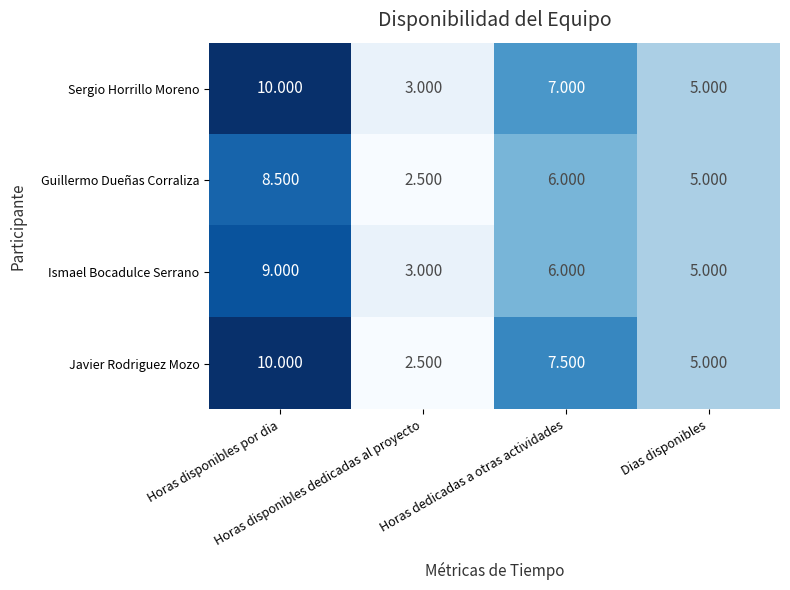

Count the number of categories in the chart.

4